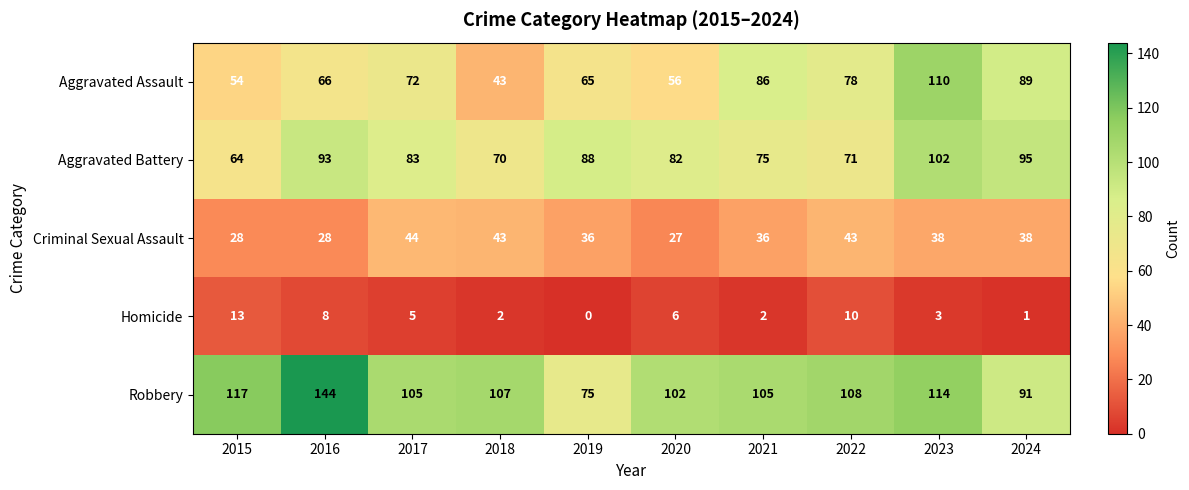

What is the difference between the maximum and minimum values in the Aggravated Battery series?

38